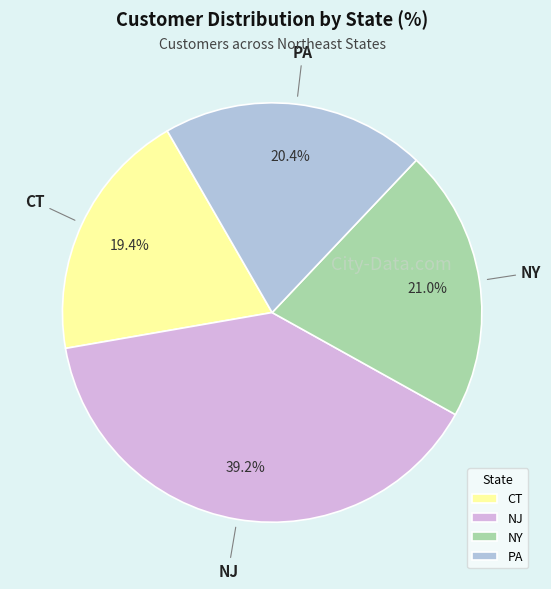

What percentage is NOT represented by NJ?

60.8%